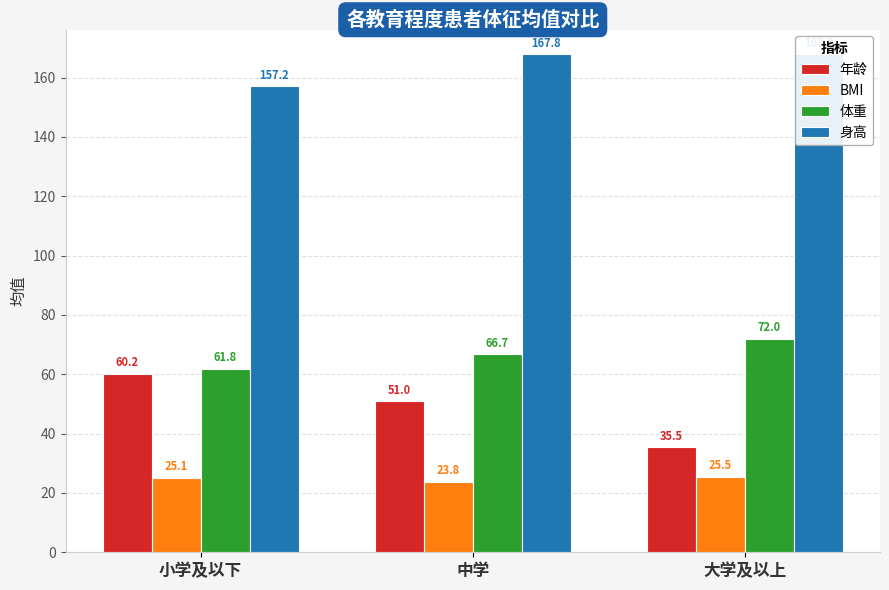

Which series has the widest spread of values?

年龄